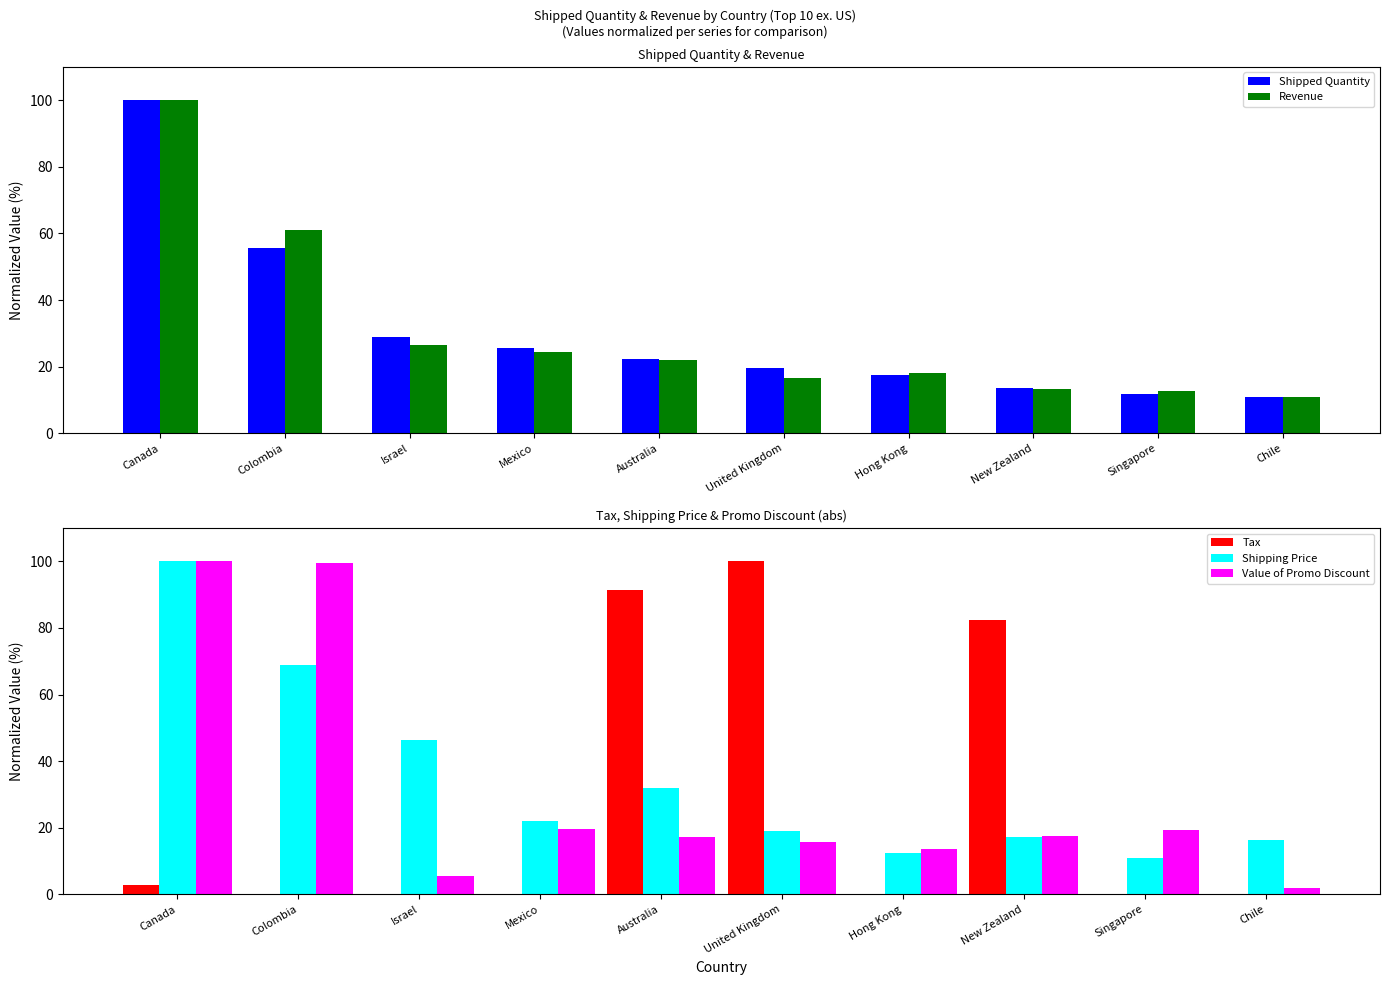

What position from the left is Colombia?

2